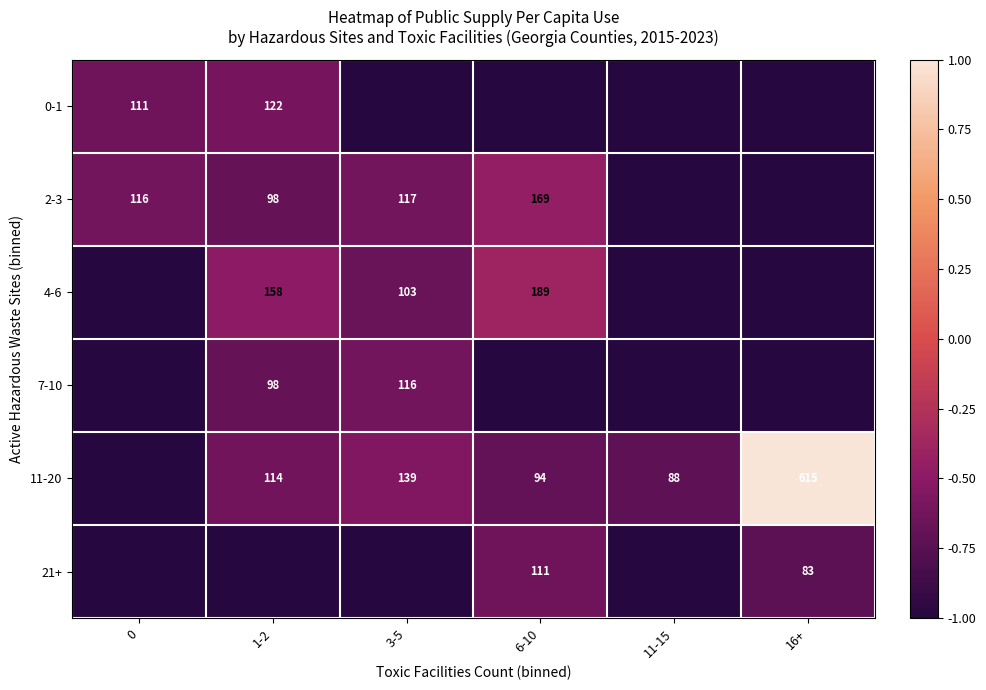

The 4-6 series shows 21 at 3-5. True or false?

False